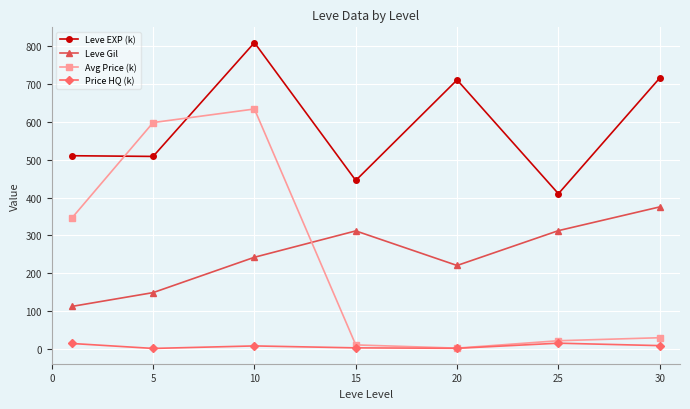

True or false: Leve Gil and Leve EXP (k) cross at least once.

False